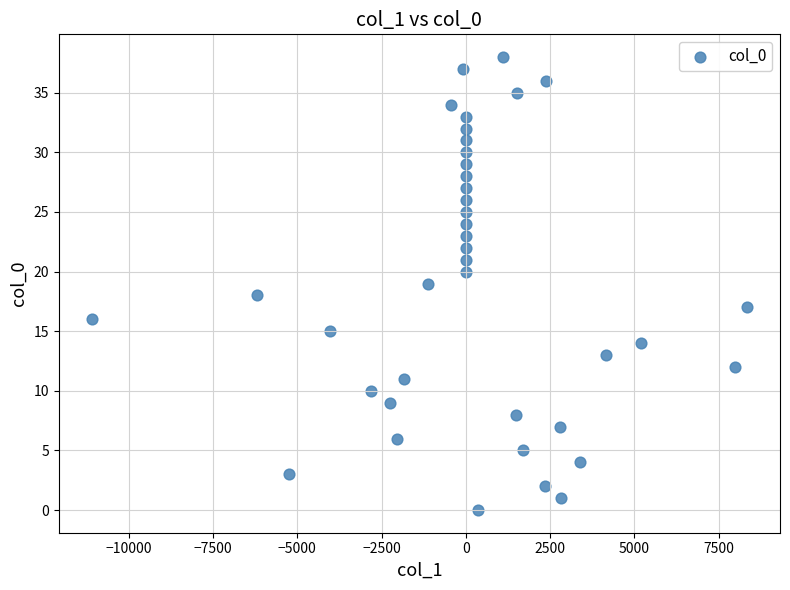

What is the range of Y values (max minus min)?

38